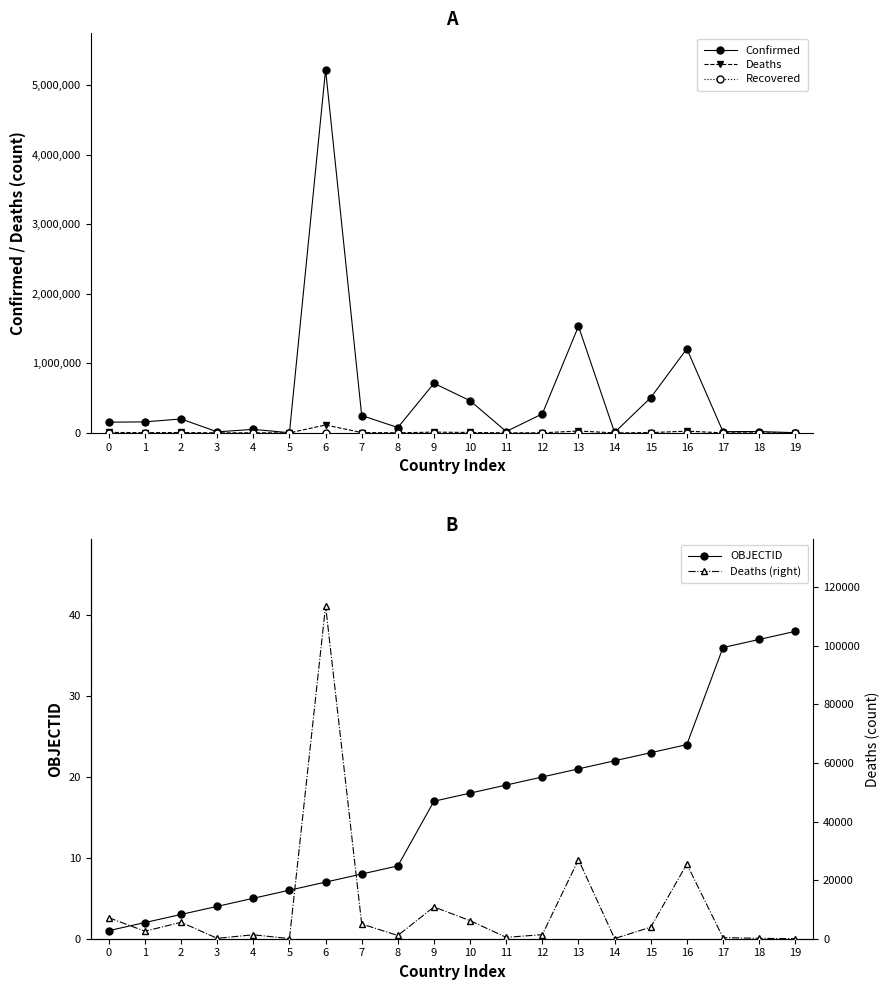

At which label does OBJECTID reach its peak?

19